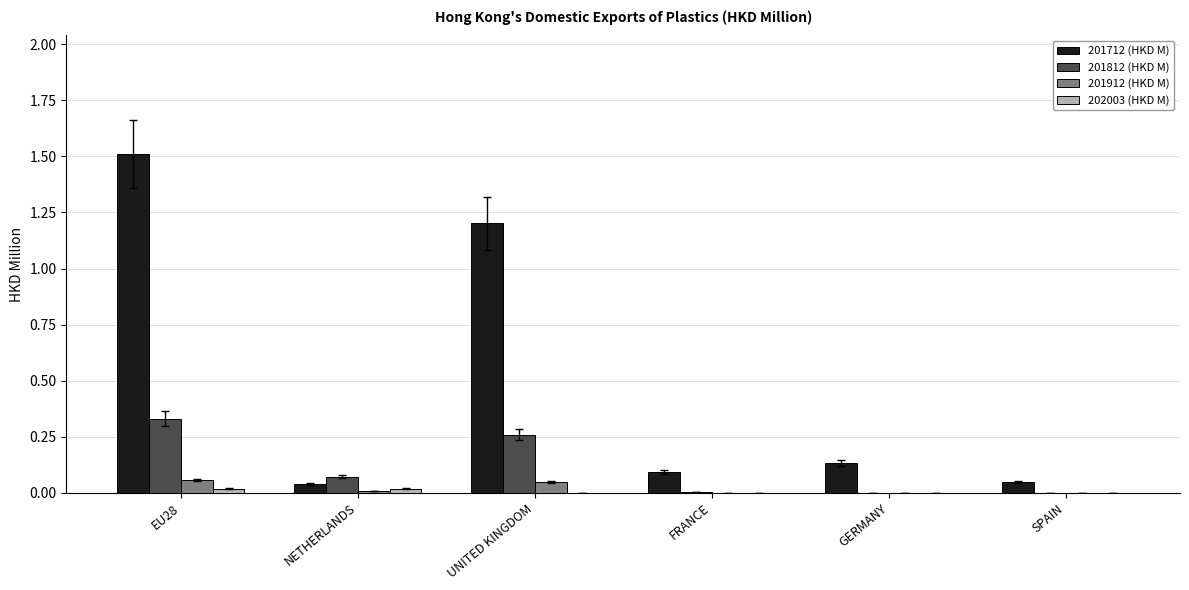

Does the chart contain stacked bars?

No